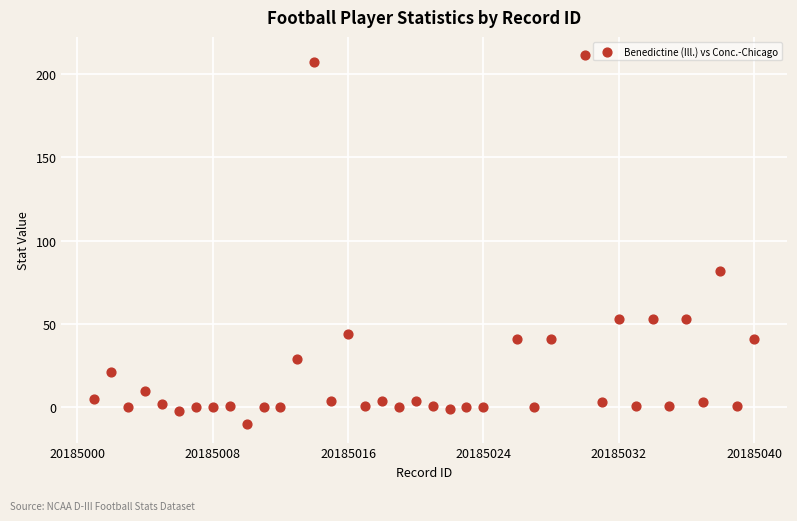

What is the range of X values (max minus min)?

39